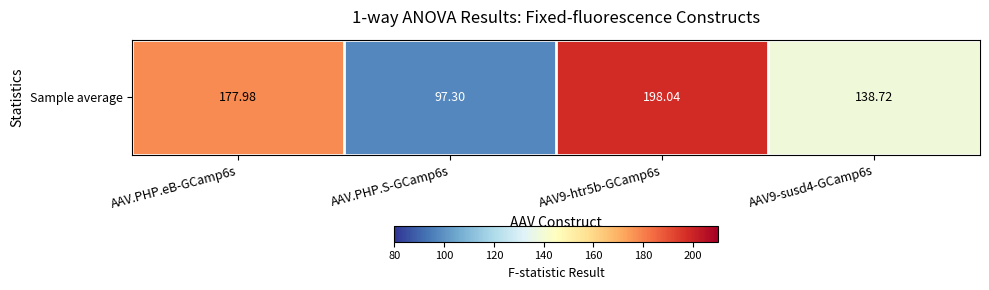

Which label corresponds to the largest value in the chart?

AAV9-htr5b-GCamp6s